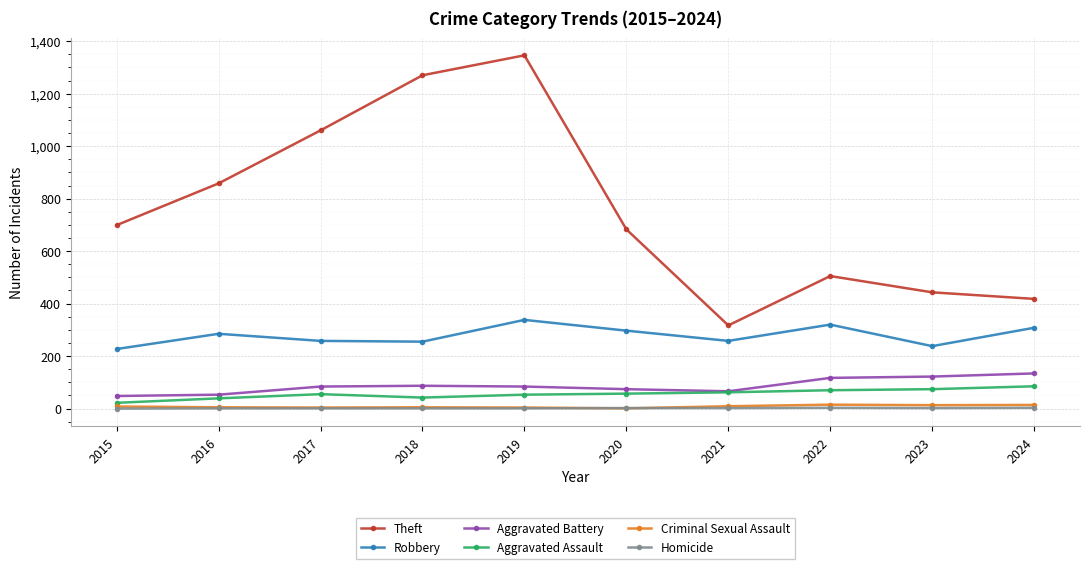

Where is the first local minimum for Theft?

2021